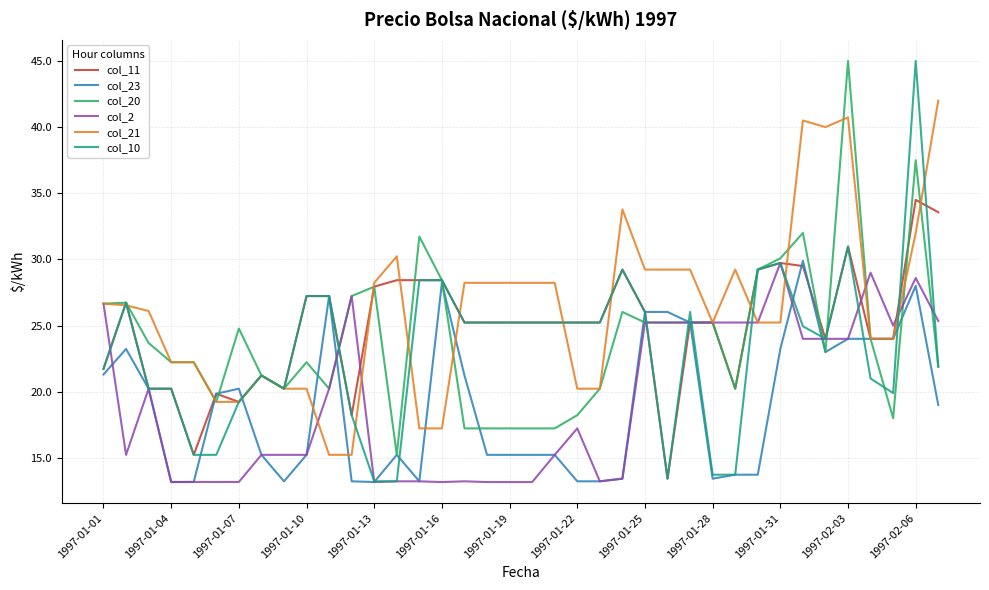

What is the maximum value shown in the chart?

45.0